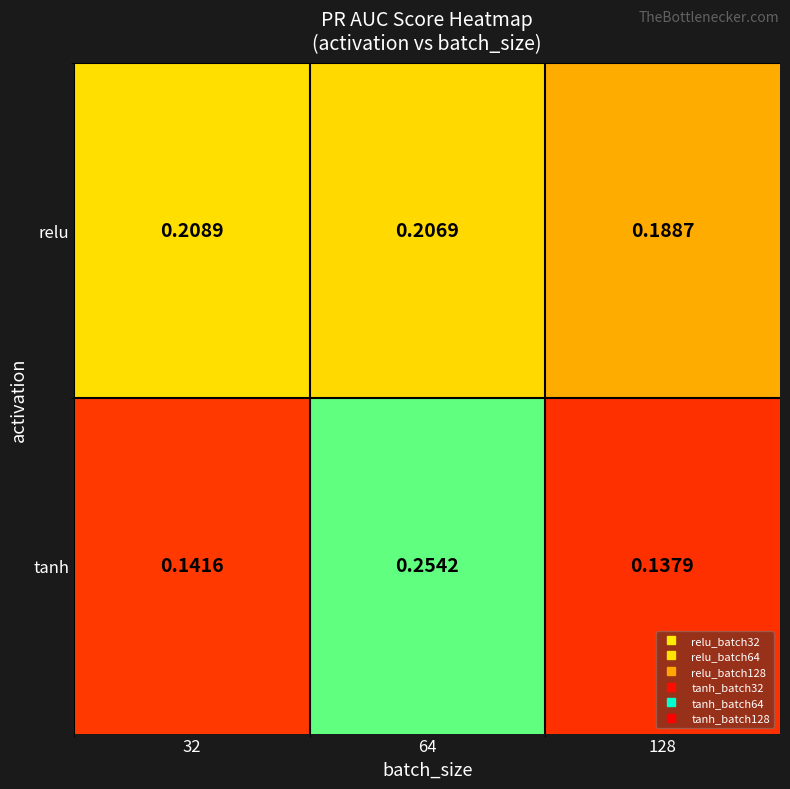

Count the number of categories in the chart.

3